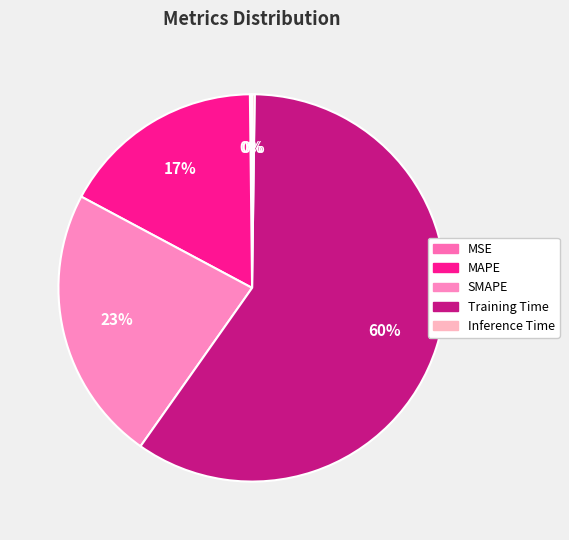

To the nearest percent, what is the average slice percentage?

20%